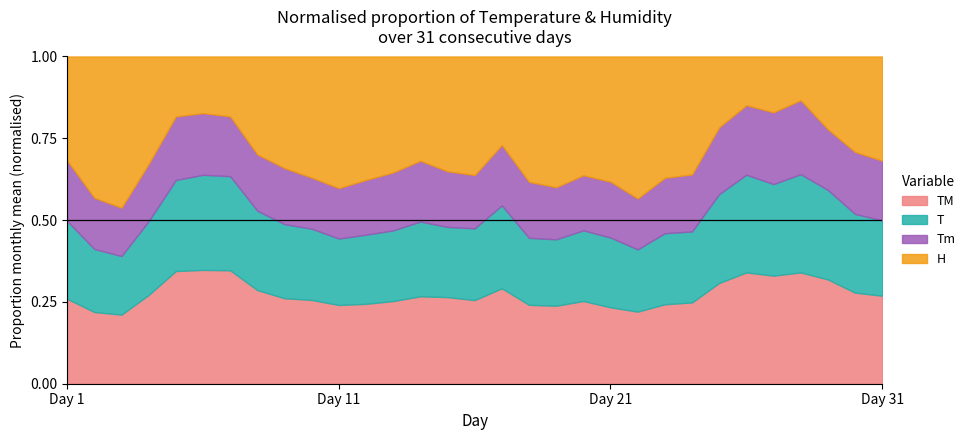

What are all the series names shown in the legend?

TM, T, Tm, H